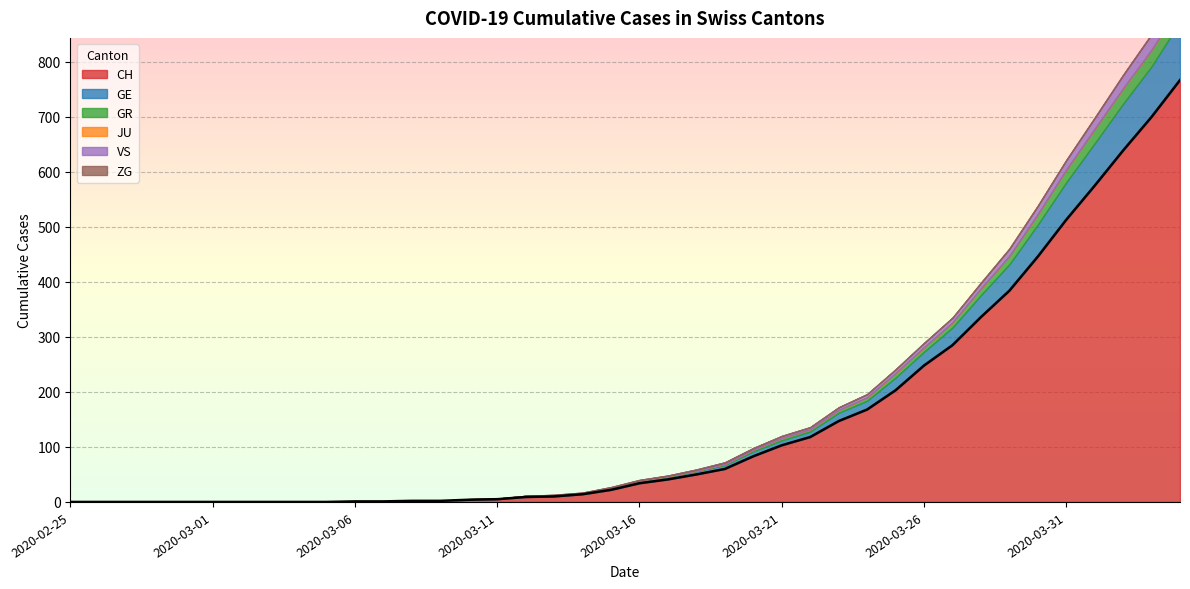

How many values in the GE series are below 4?

19